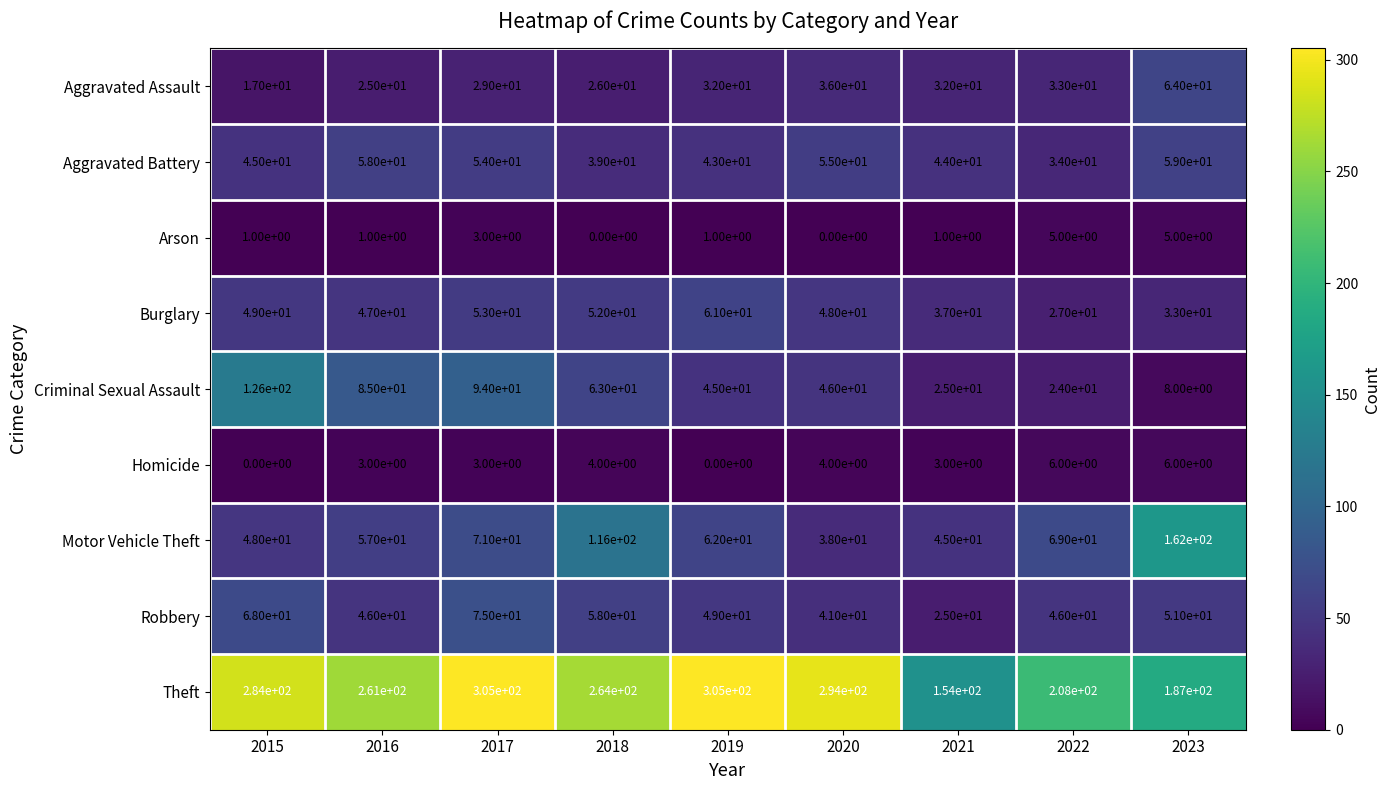

What is the difference between the highest and lowest values at 2021?

153